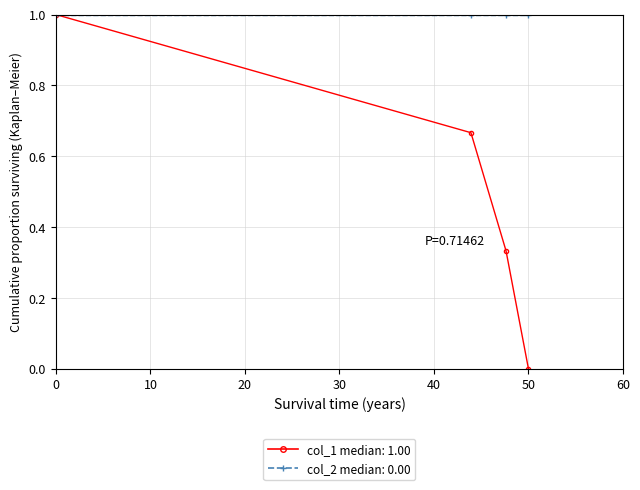

What is the maximum value shown in the chart?

1.0